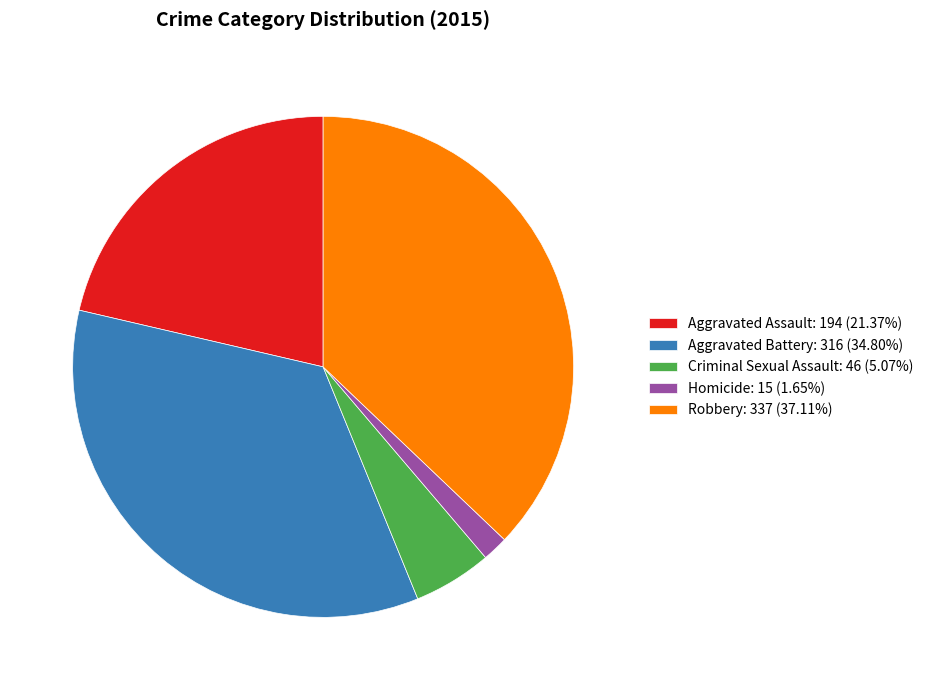

How many segments does this pie chart have?

5